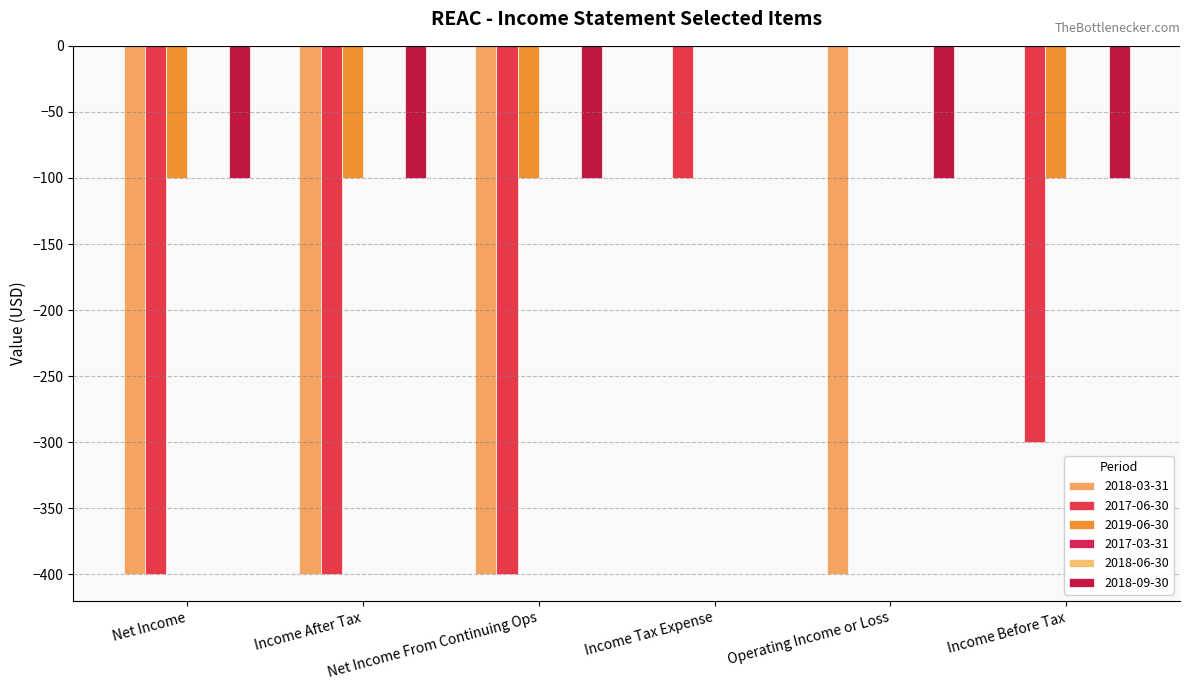

Read the 2017-06-30 value at Net Income From Continuing Ops.

-400